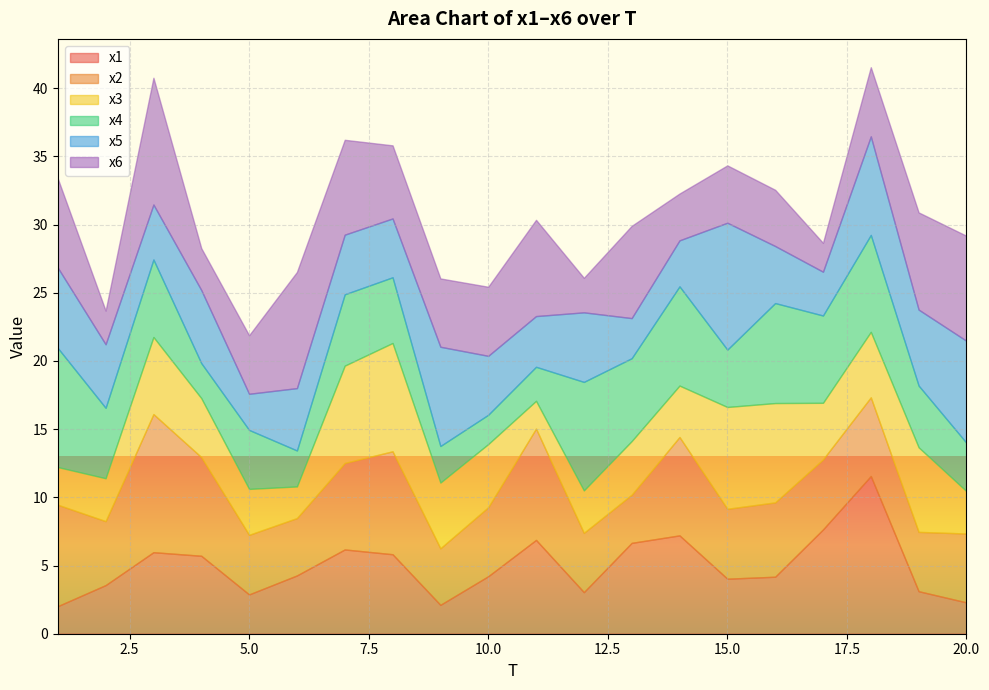

What is the difference between the second highest and minimum values in the x2 series?

4.6